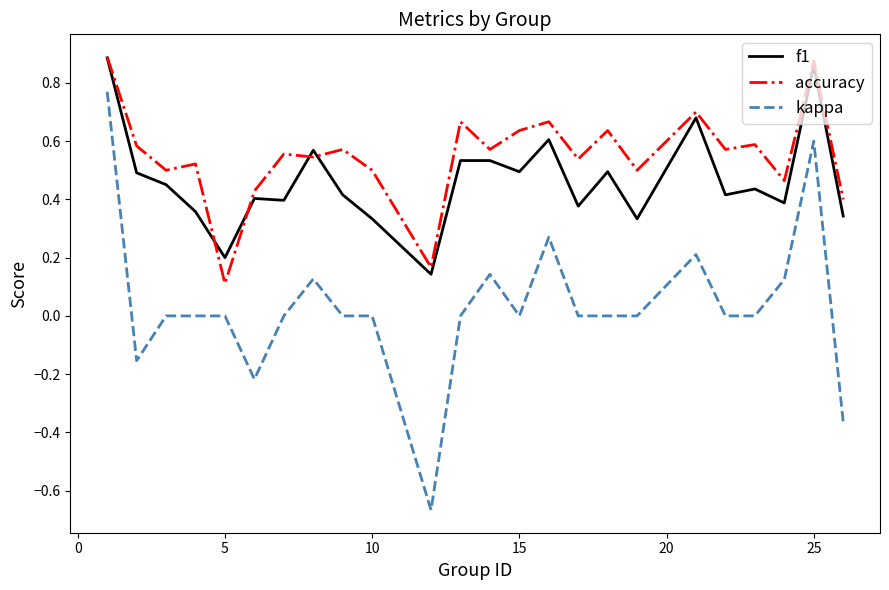

Which series has the largest total across all categories?

accuracy